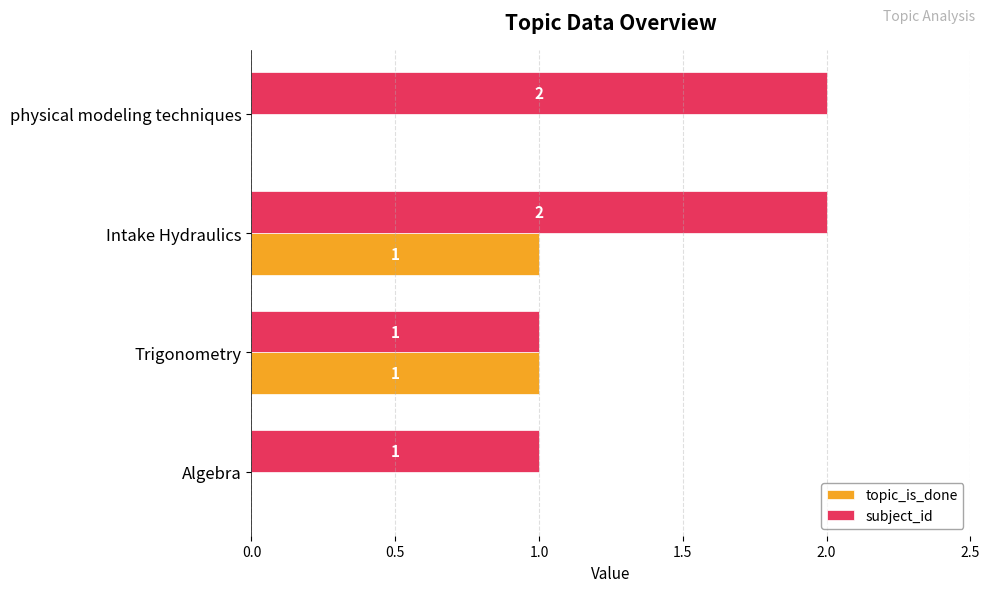

Is it true that topic_is_done equals 1 at Intake Hydraulics?

True